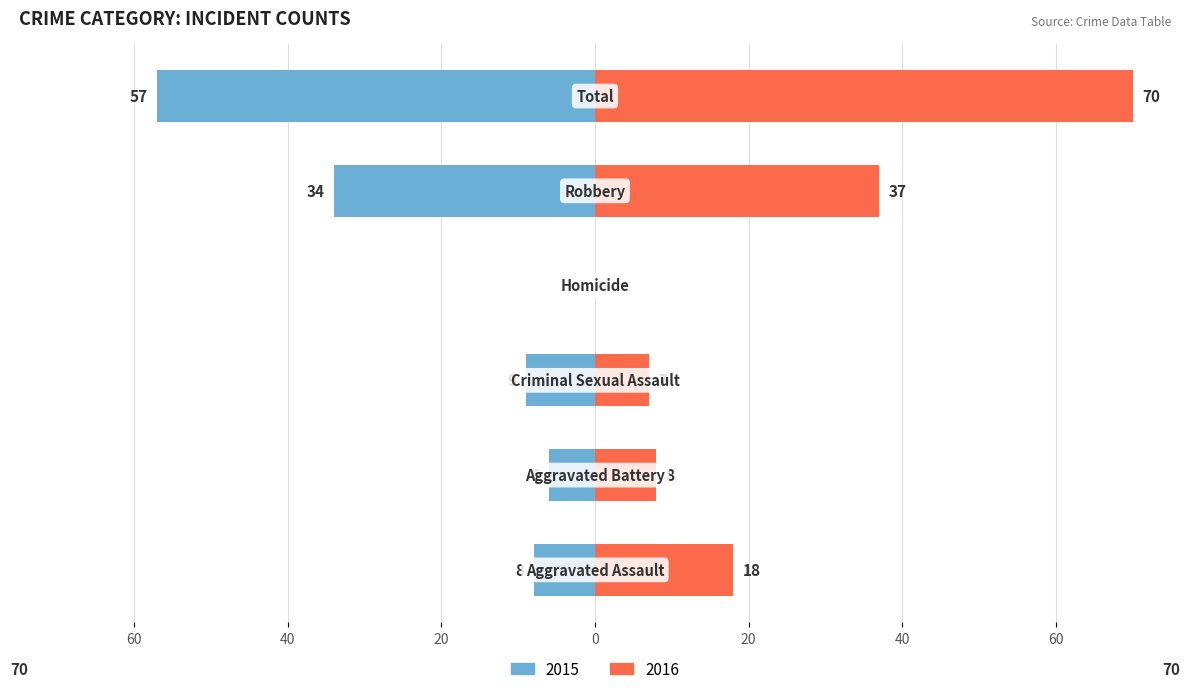

At which label is Left (2015) closest to -28?

Robbery